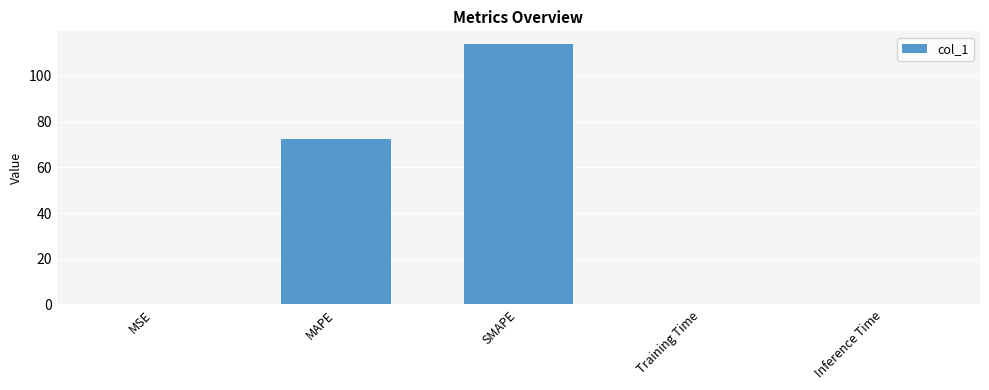

Which category has the highest value across all series?

SMAPE